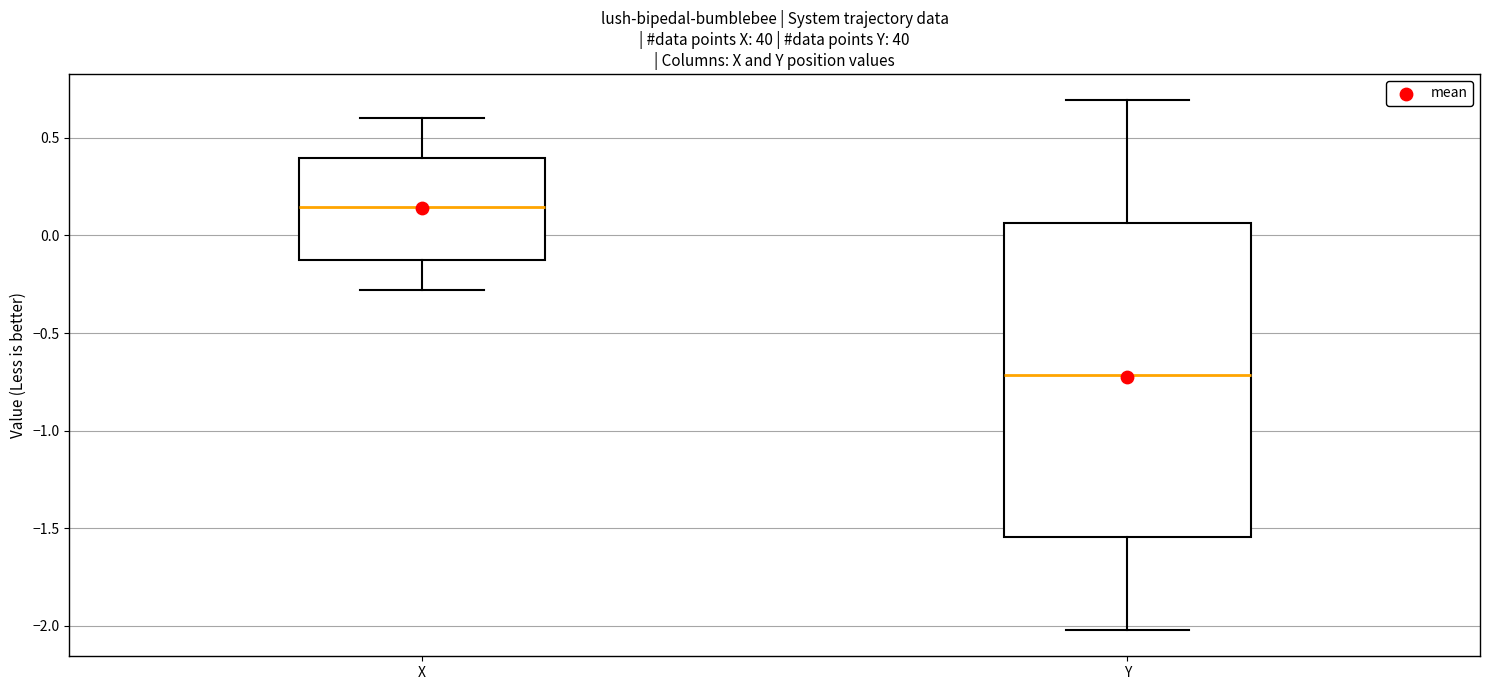

Reading left to right, read every box against the y-axis: the position of its median line, the range the box covers, and the ends of its whiskers. The values are not printed on the chart, so give them approximately, as read against the axis.

X: median 0.15, box -0.10 to 0.40, whiskers -0.30 to 0.60
Y: median -0.70, box -1.55 to 0.05, whiskers -2.00 to 0.70